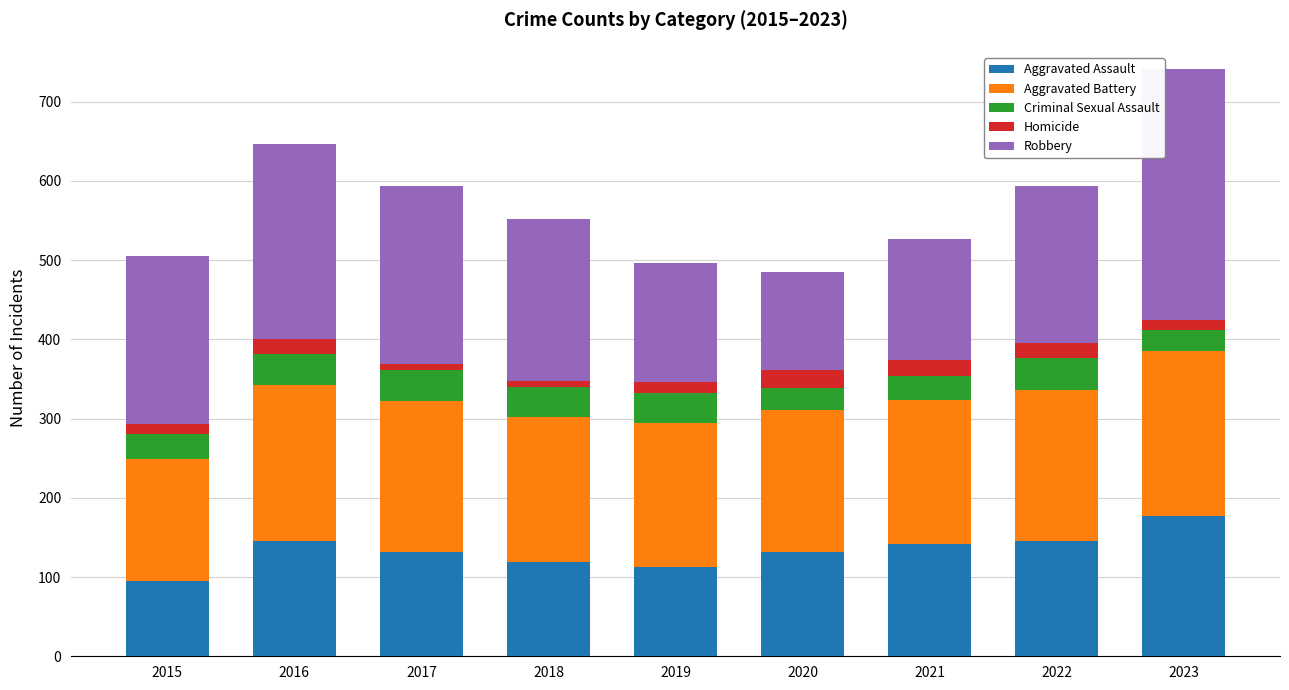

At which category is the sum across all series the highest?

2023